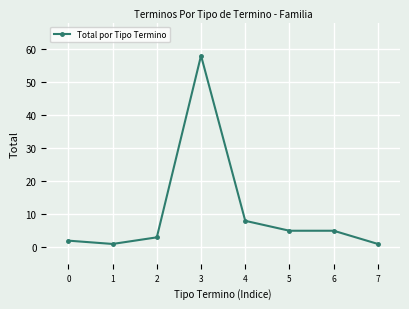

What is the change in value from 6 to 7?

-4